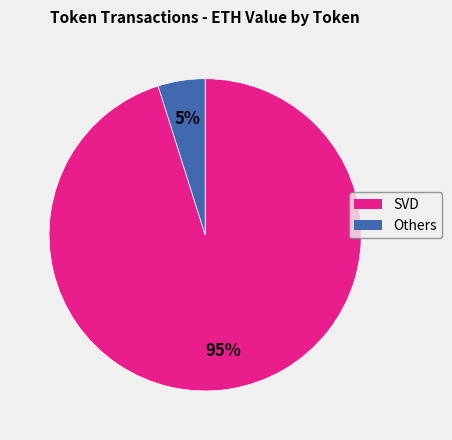

To the nearest percent, what is the difference between the largest and smallest slice percentages?

90%